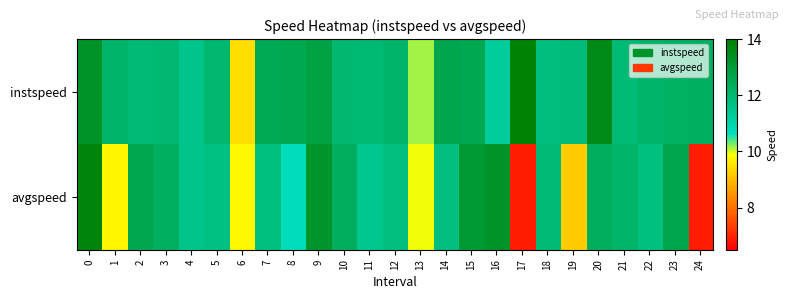

List the series in order of their overall mean, lowest first.

avgspeed, instspeed